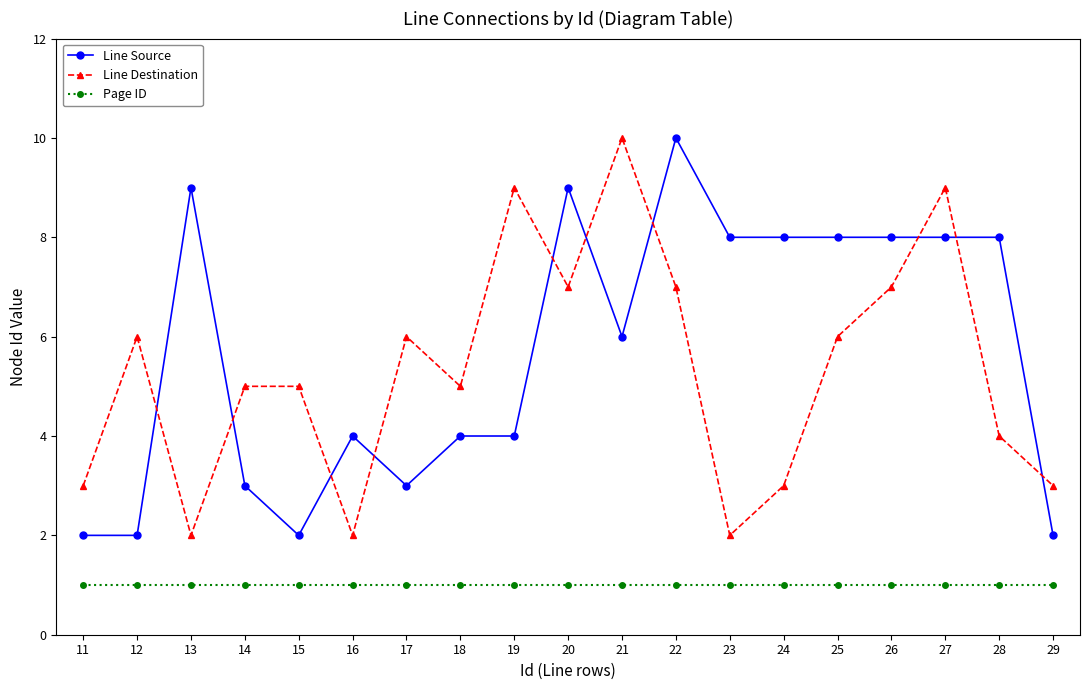

Reading left to right, list all the values displayed in this chart.

Line Source: 2	2	9	3	2	4	3	4	4	9	6	10	8	8	8	8	8	8	2
Line Destination: 3	6	2	5	5	2	6	5	9	7	10	7	2	3	6	7	9	4	3
Page ID: 1	1	1	1	1	1	1	1	1	1	1	1	1	1	1	1	1	1	1